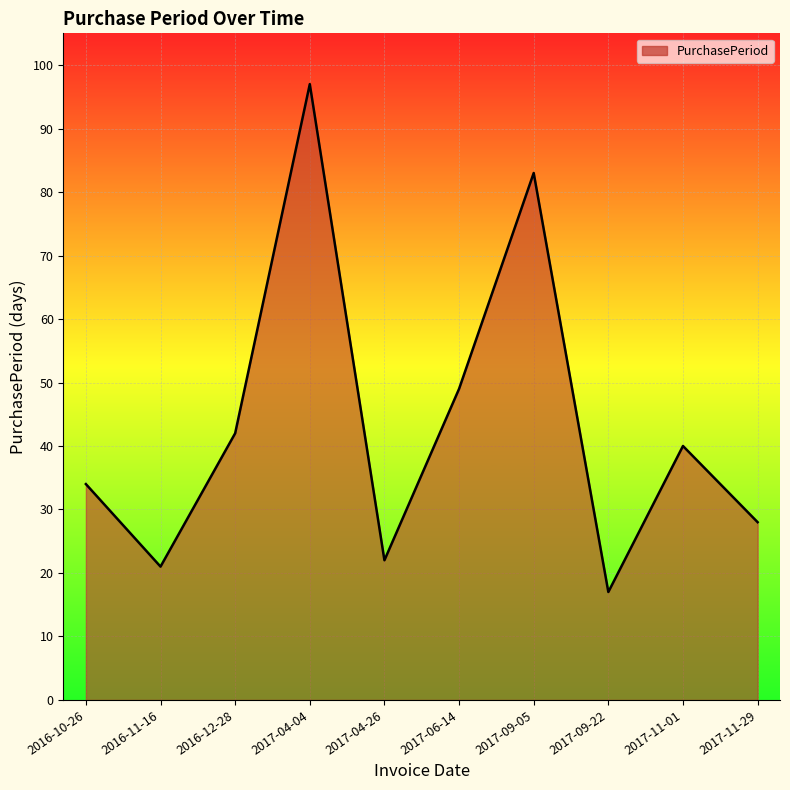

Count the number of categories in the chart.

10